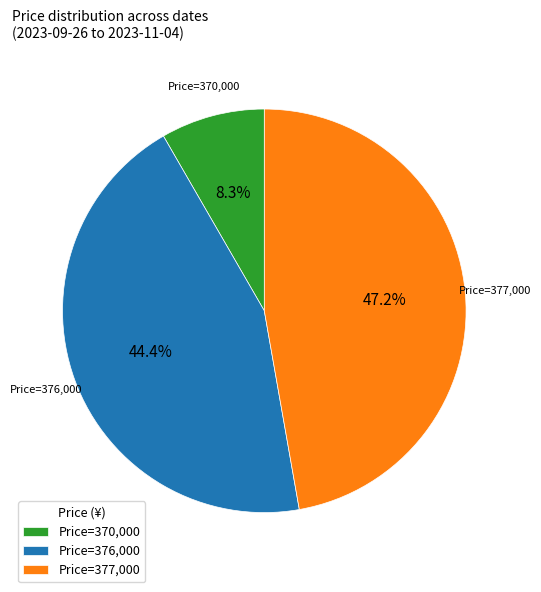

Combined, what portion of the pie is Price=376,000 and Price=370,000?

52.8%